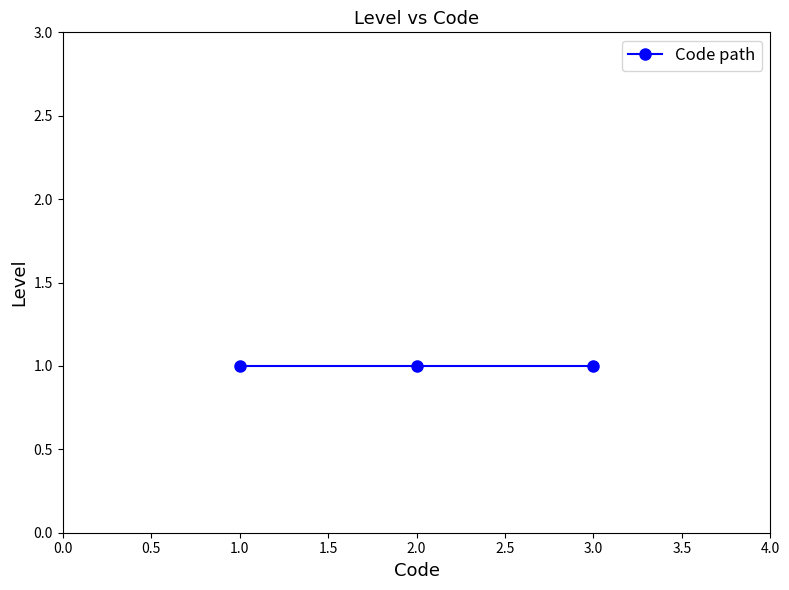

At which category does the chart reach its peak across all series?

1